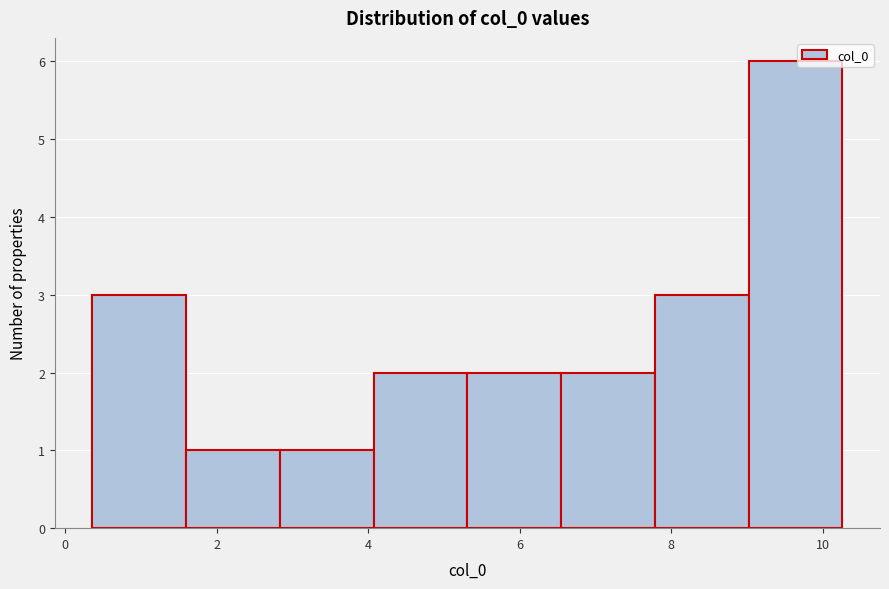

Reading left to right, list every bar in this chart as the range it spans on the x-axis followed by its height. Neither the bar edges nor the heights are printed on the chart, so give them approximately, as read against the axes.

0.4 to 1.6: 3
1.6 to 2.8: 1
2.8 to 4.0: 1
4.0 to 5.4: 2
5.4 to 6.6: 2
6.6 to 7.8: 2
7.8 to 9.0: 3
9.0 to 10.2: 6